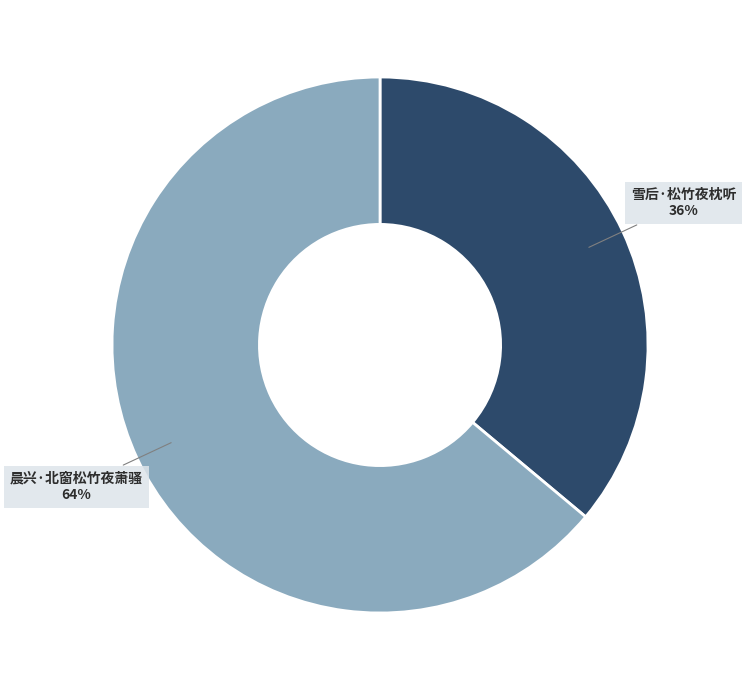

Is there a majority slice in this chart?

Yes